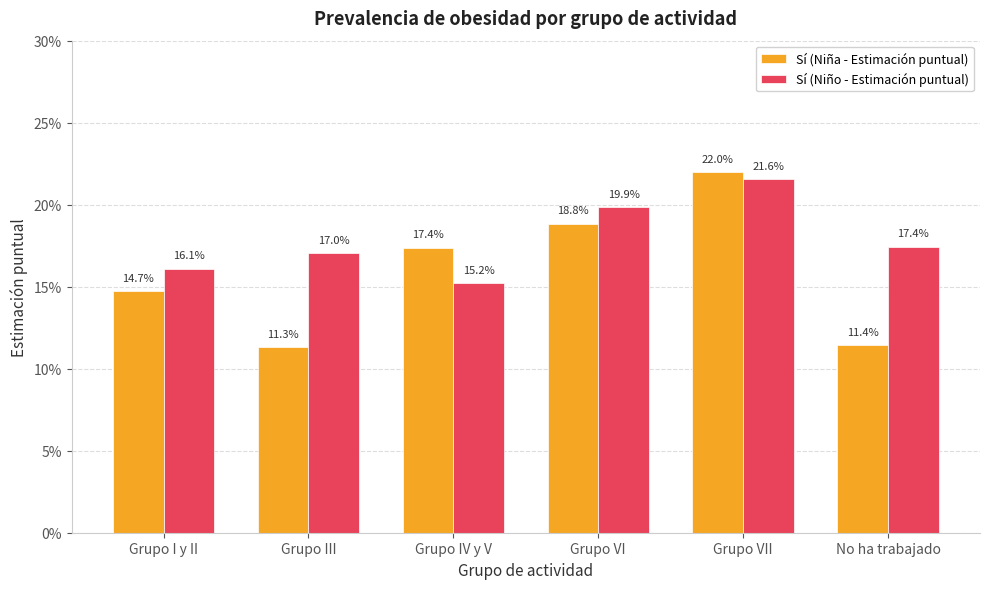

What are all the series names shown in the legend?

Sí (Niña - Estimación puntual), Sí (Niño - Estimación puntual)